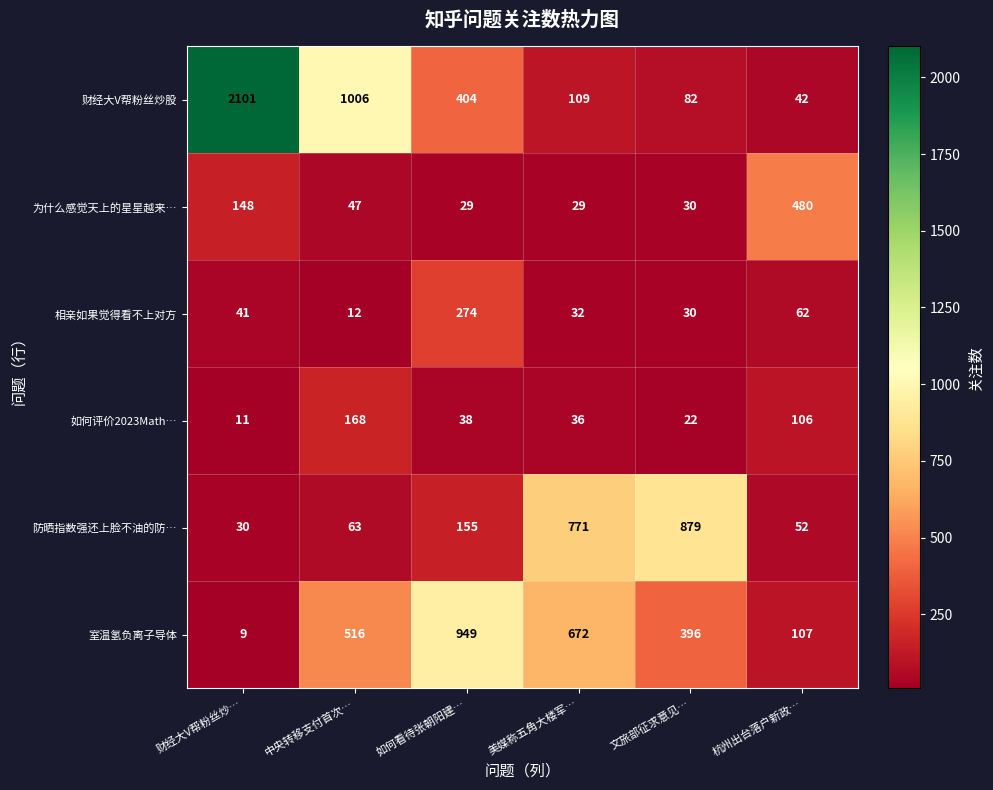

Is the value of 财经大V帮粉丝炒股 at 中央转移支付首次… greater than the value of 如何评价2023Math… at 中央转移支付首次…?

Yes